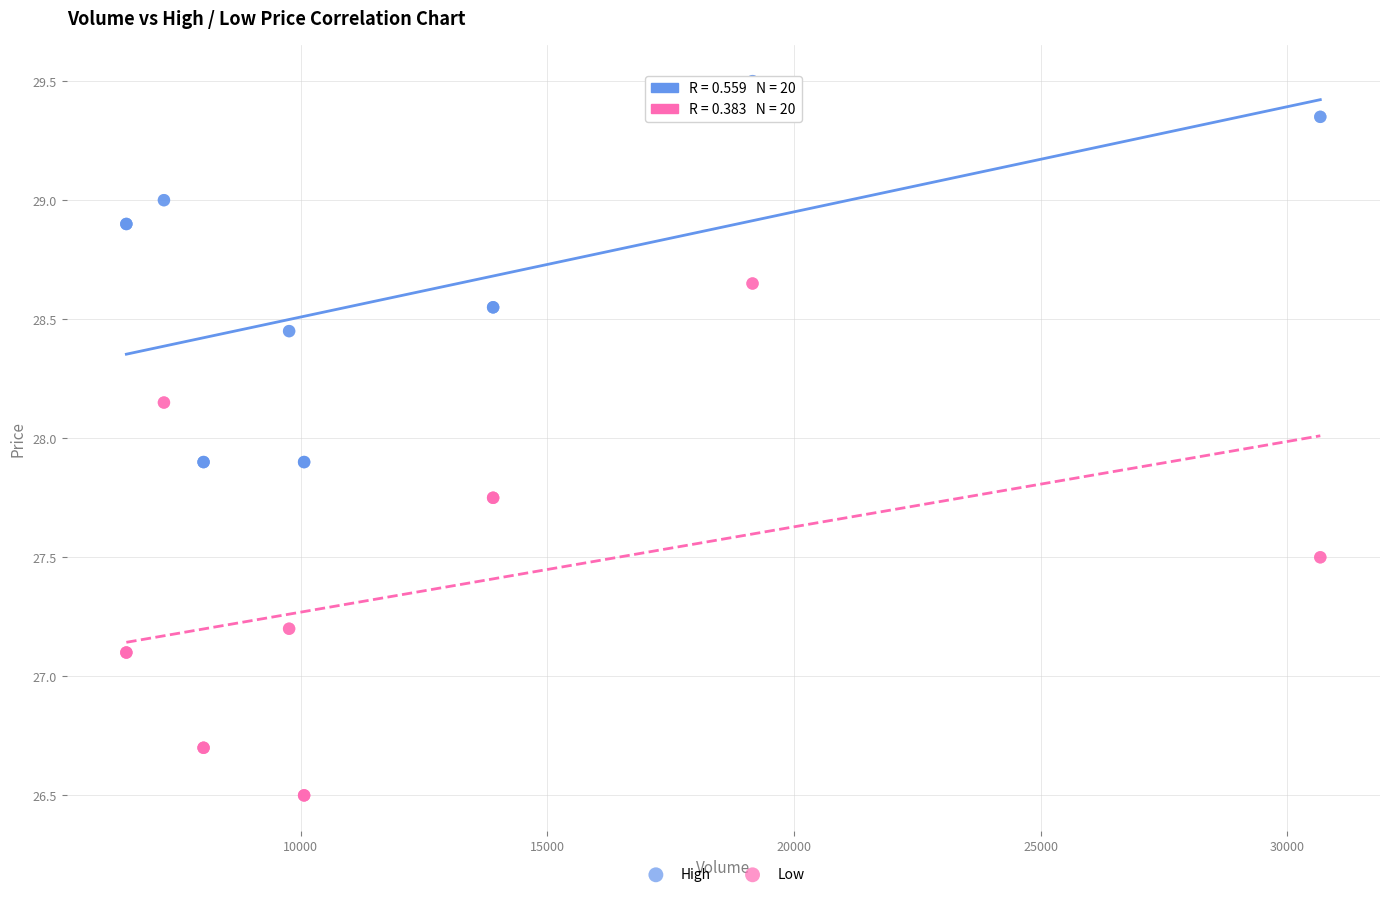

Which series reaches the maximum Y coordinate?

High